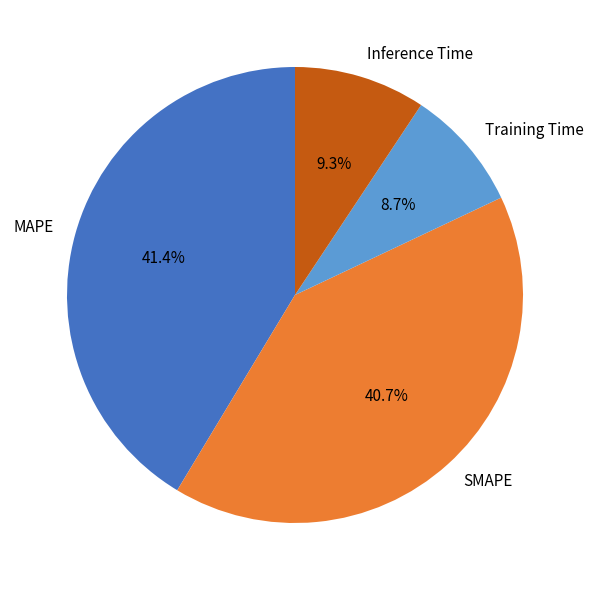

To the nearest percent, what is the average slice percentage?

25%